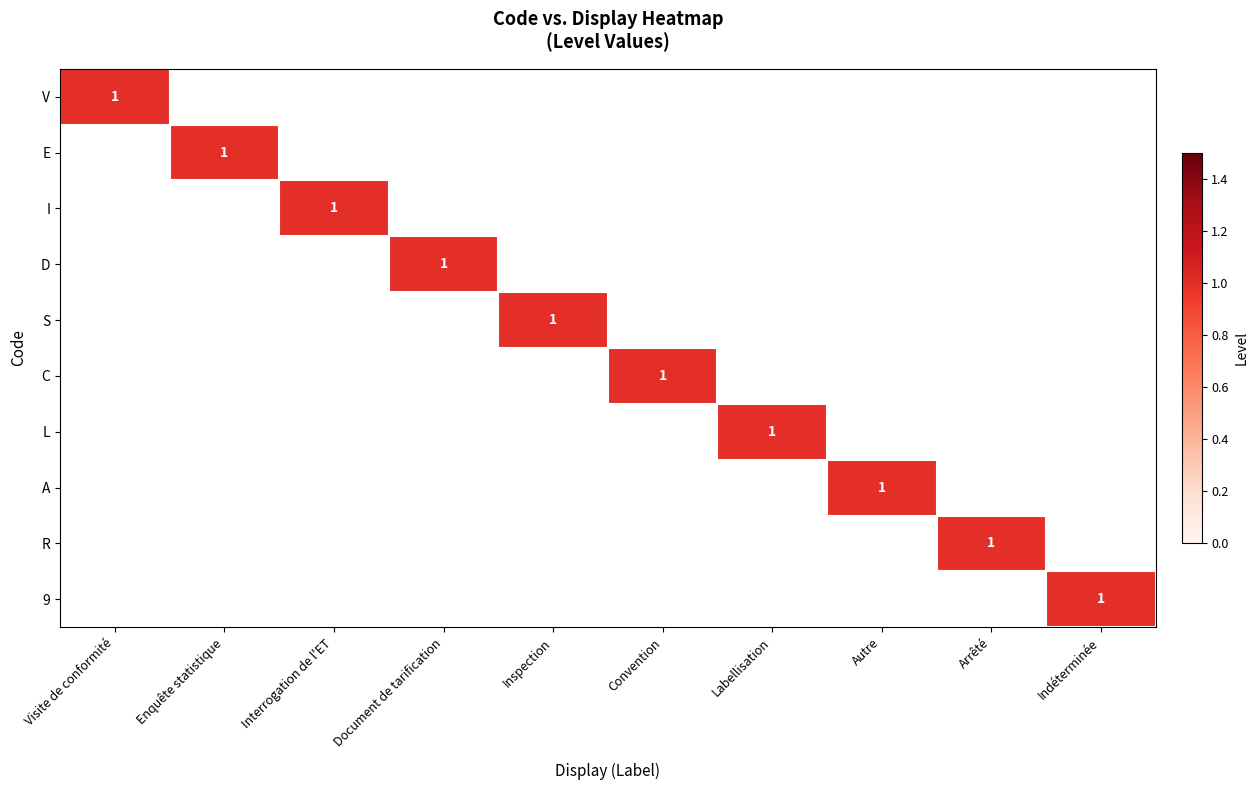

Which category has the highest value in the E series?

Enquête statistique